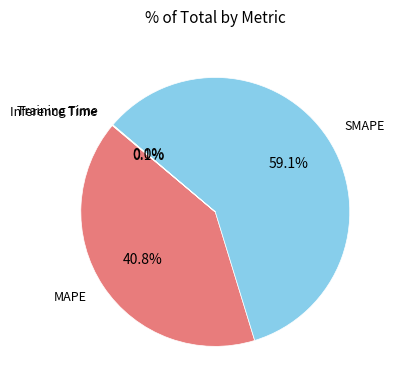

Does any single category account for the majority?

Yes